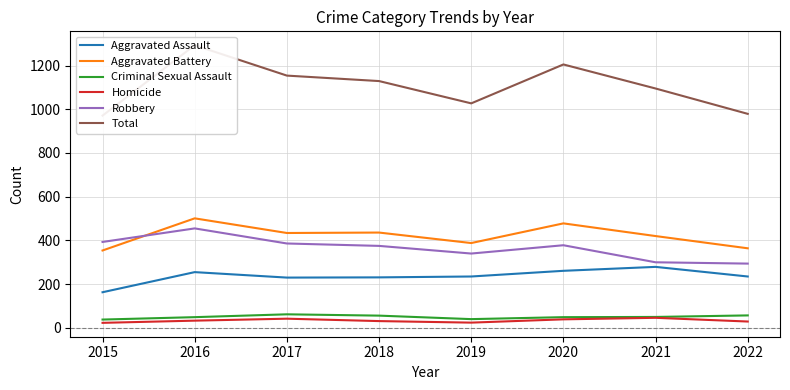

Reading left to right, transcribe all the data shown in this chart.

Aggravated Assault: 2015=163	2016=255	2017=230	2018=231	2019=235	2020=261	2021=279	2022=235
Aggravated Battery: 2015=354	2016=501	2017=434	2018=436	2019=388	2020=478	2021=420	2022=364
Criminal Sexual Assault: 2015=38	2016=49	2017=62	2018=56	2019=40	2020=49	2021=50	2022=57
Homicide: 2015=23	2016=33	2017=42	2018=31	2019=24	2020=39	2021=46	2022=29
Robbery: 2015=393	2016=455	2017=386	2018=375	2019=340	2020=378	2021=300	2022=294
Total: 2015=971	2016=1293	2017=1154	2018=1129	2019=1027	2020=1205	2021=1095	2022=979